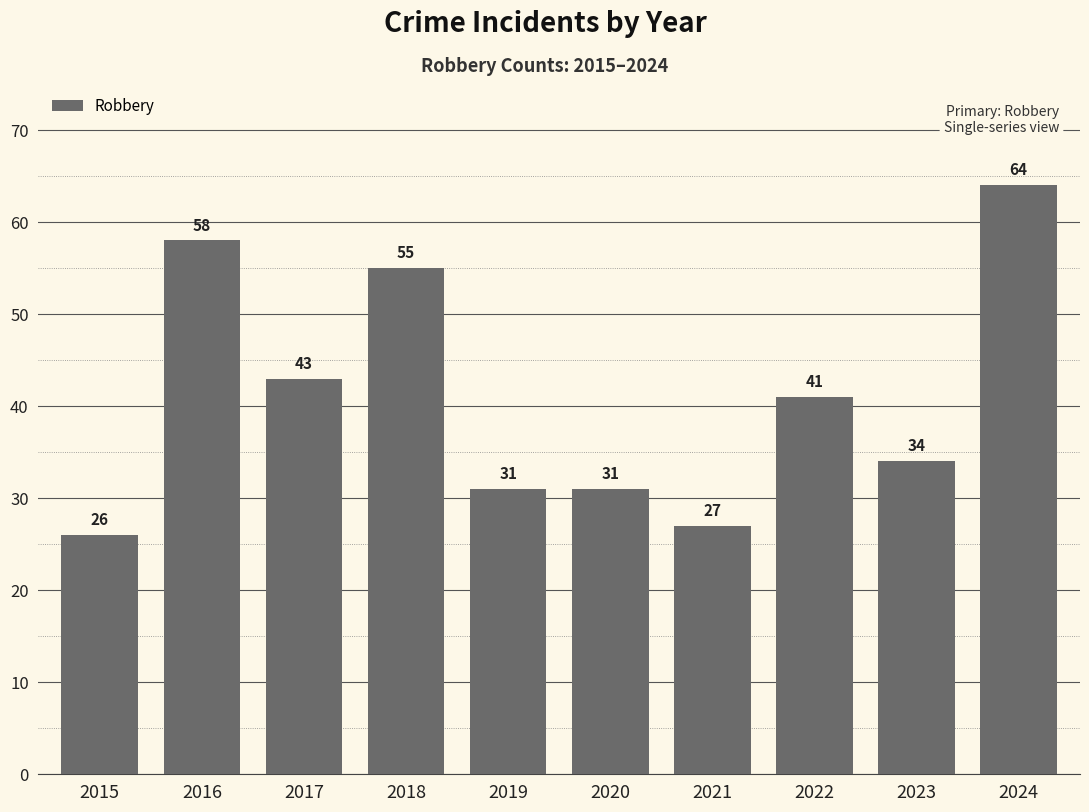

What is the difference between the second highest and second lowest values?

31